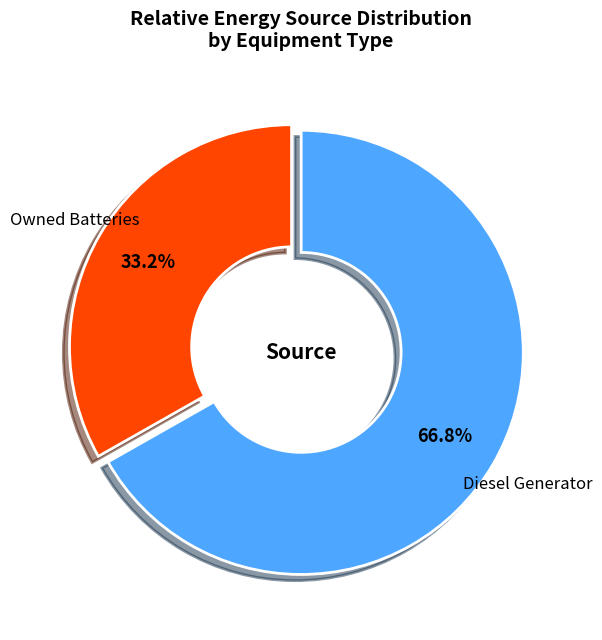

Combined, do Owned Batteries and Diesel Generator account for over 50%?

Yes